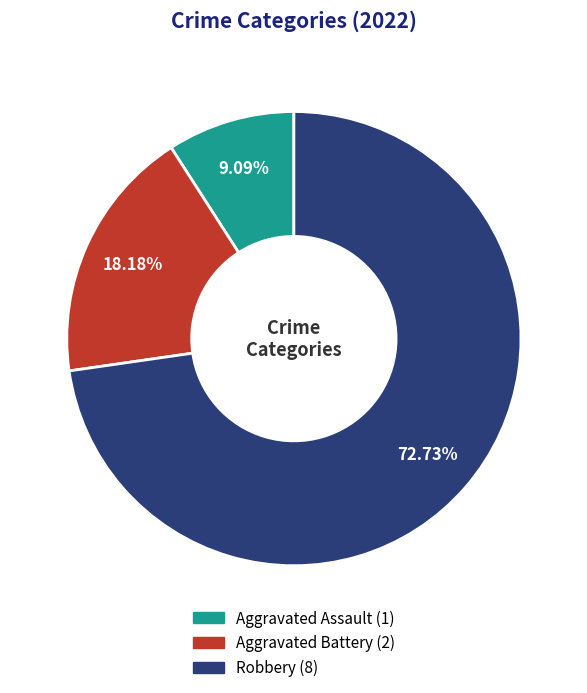

Combined, do Robbery and Aggravated Battery account for over 50%?

Yes